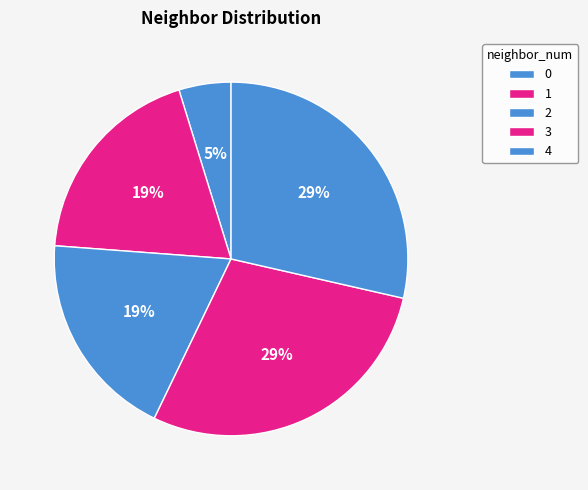

Which has a higher value, 3 or 1?

3